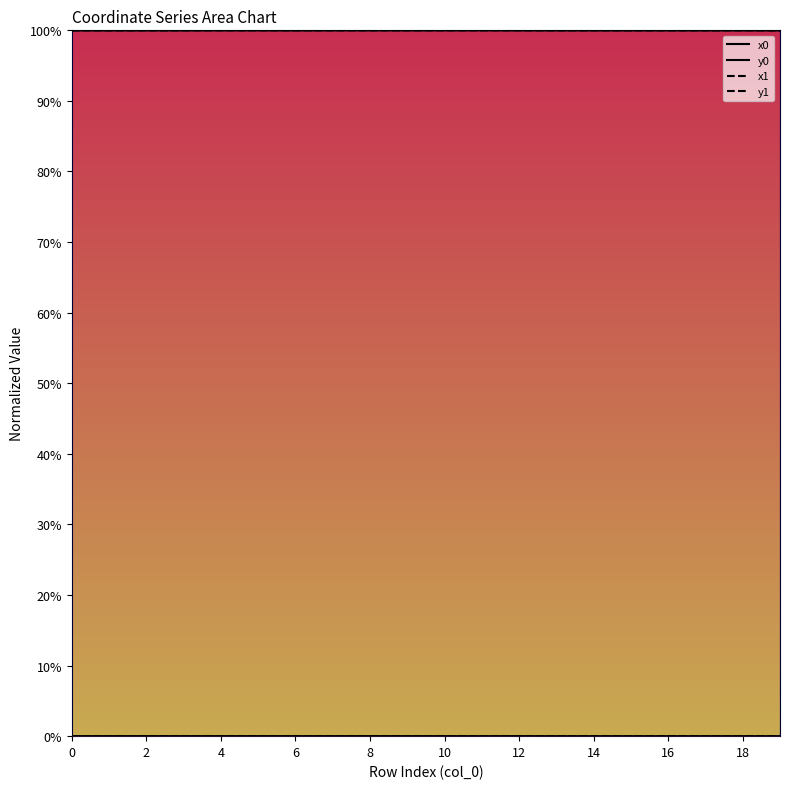

Reading right to left, extract all data points from this chart.

x0: 1.0	1.0	1.0	1.0	1.0	1.0	1.0	1.0	1.0	1.0	1.0	1.0	1.0	1.0	1.0	1.0	1.0	1.0	1.0	1.0
y0: 0.0	0.0	0.0	0.0	0.0	0.0	0.0	0.0	0.0	0.0	0.0	0.0	0.0	0.0	0.0	0.0	0.0	0.0	0.0	0.0
x1: 1.0	1.0	1.0	1.0	1.0	1.0	1.0	1.0	1.0	1.0	1.0	1.0	1.0	1.0	1.0	1.0	1.0	1.0	1.0	1.0
y1: 0.0	0.0	0.0	0.0	0.0	0.0	0.0	0.0	0.0	0.0	0.0	0.0	0.0	0.0	0.0	0.0	0.0	0.0	0.0	0.0